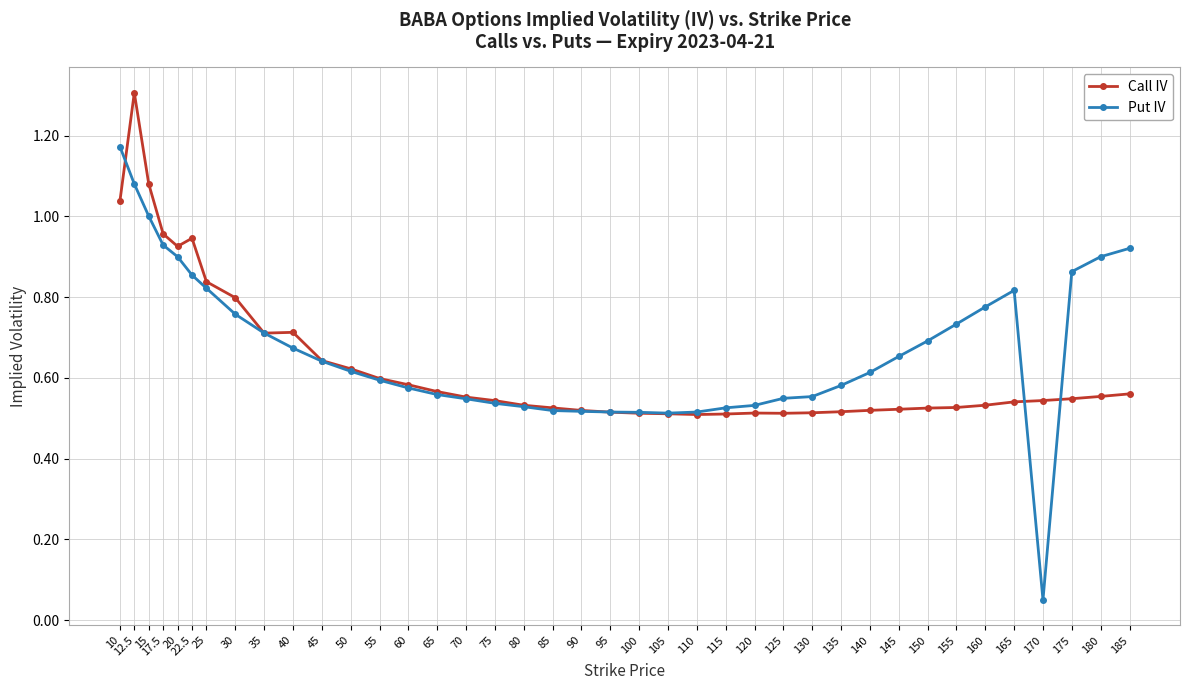

What is the maximum value shown in the chart?

1.3